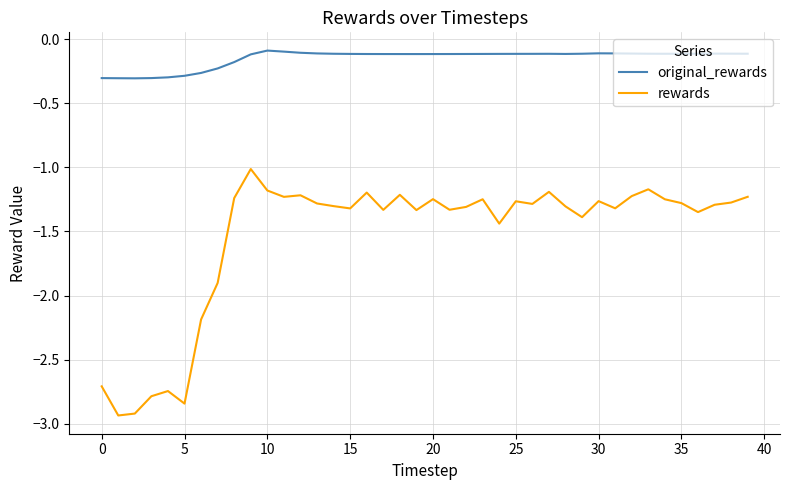

Which series has the largest total across all categories?

original_rewards